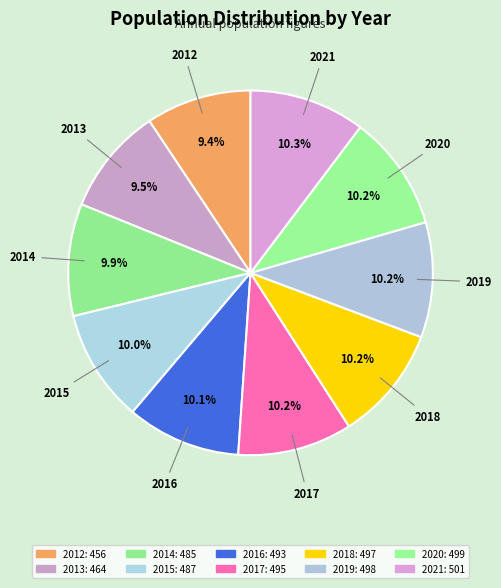

What is the largest slice in the pie chart?

2021